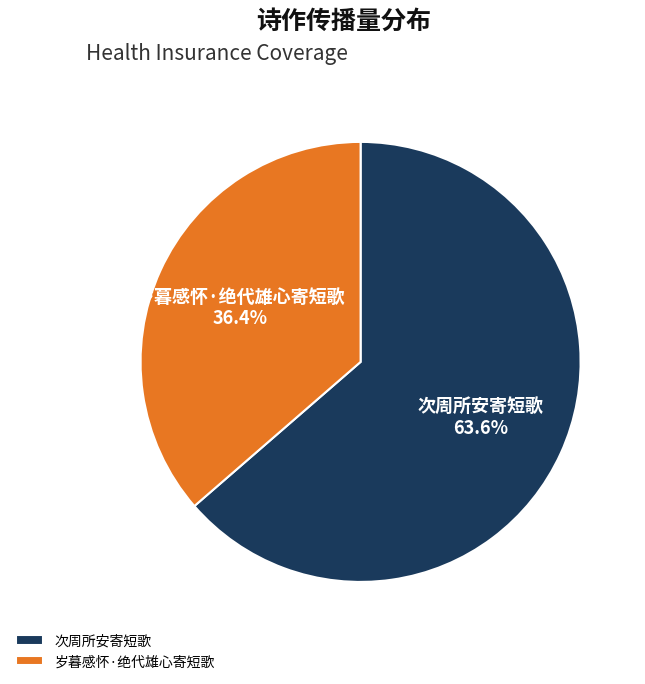

What is the majority slice?

次周所安寄短歌